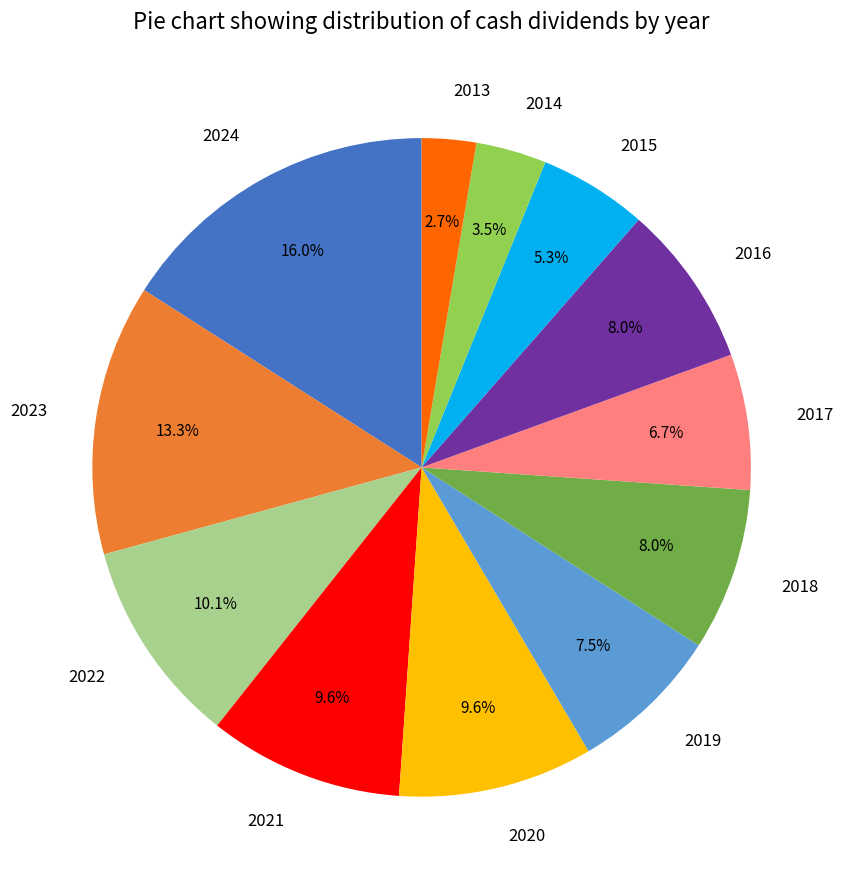

Which slice is the largest?

2024